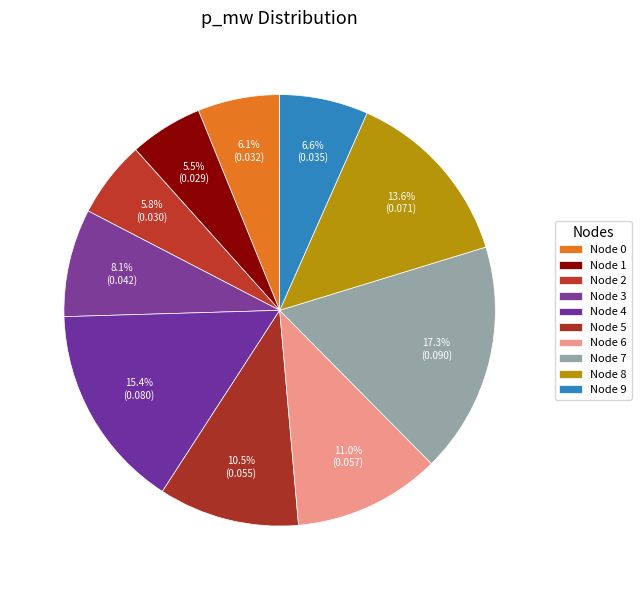

Does any single category account for the majority?

No